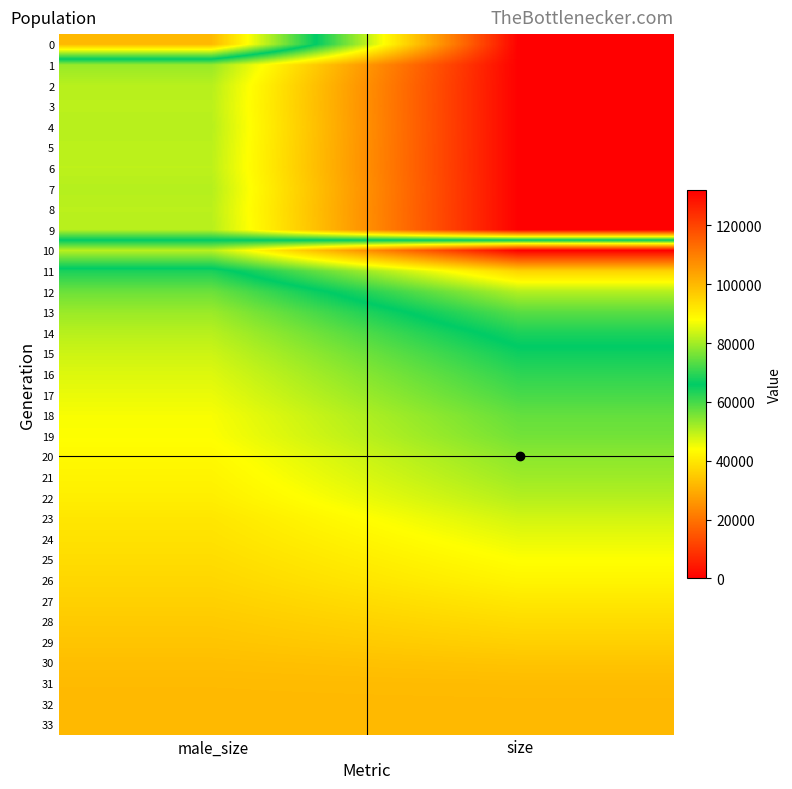

Reading left to right, what are all the values shown in this chart?

0: male_size=99800	size=0
1: male_size=52865	size=0
2: male_size=50224	size=0
3: male_size=49885	size=0
4: male_size=50218	size=0
5: male_size=49888	size=0
6: male_size=49709	size=0
7: male_size=50387	size=0
8: male_size=49941	size=0
9: male_size=50254	size=0
10: male_size=81860	size=131918
11: male_size=63669	size=95437
12: male_size=56633	size=81411
13: male_size=52685	size=73534
14: male_size=50216	size=68353
15: male_size=48388	size=64745
16: male_size=46939	size=62023
17: male_size=45779	size=59824
18: male_size=44577	size=57383
19: male_size=44165	size=56098
20: male_size=42997	size=53955
21: male_size=42170	size=52366
22: male_size=41244	size=50428
23: male_size=39855	size=47928
24: male_size=39052	size=45905
25: male_size=38122	size=44091
26: male_size=37186	size=42353
27: male_size=36119	size=40108
28: male_size=34999	size=38024
29: male_size=34046	size=36080
30: male_size=32955	size=33941
31: male_size=32245	size=32504
32: male_size=32032	size=32078
33: male_size=32000	size=32000